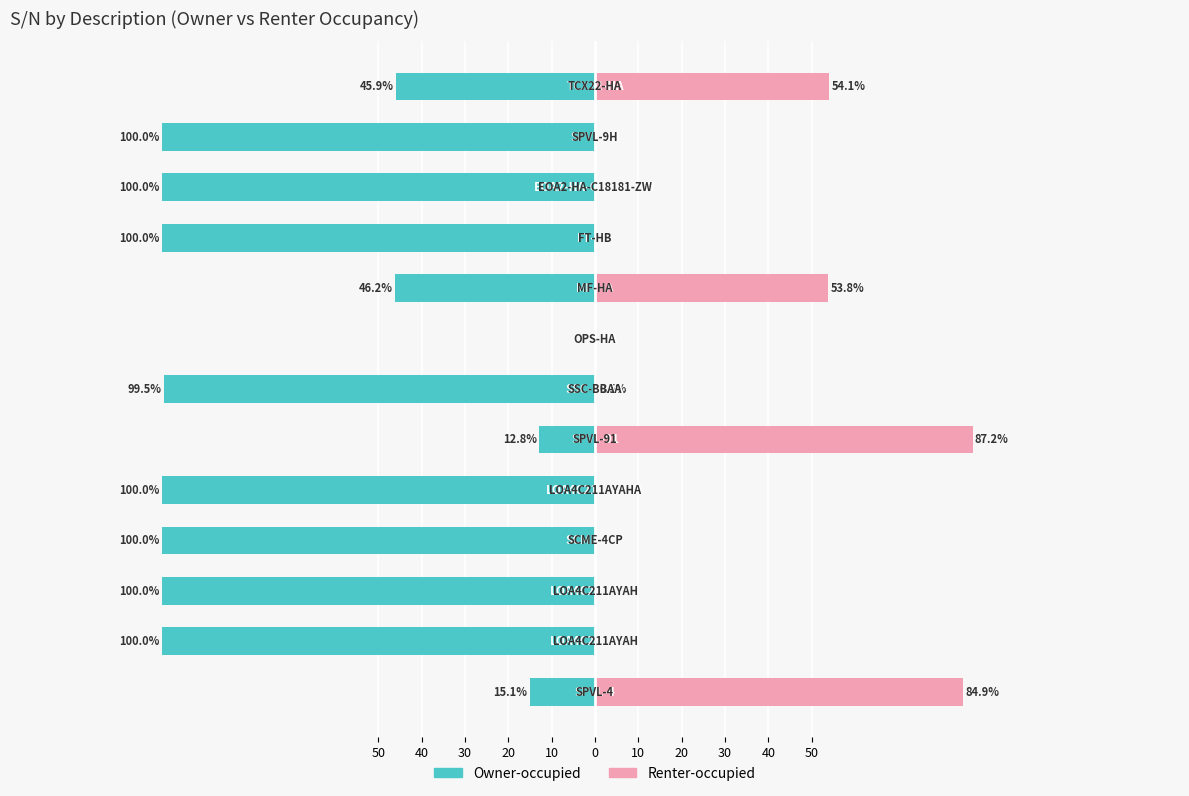

Are the bars horizontal?

Yes